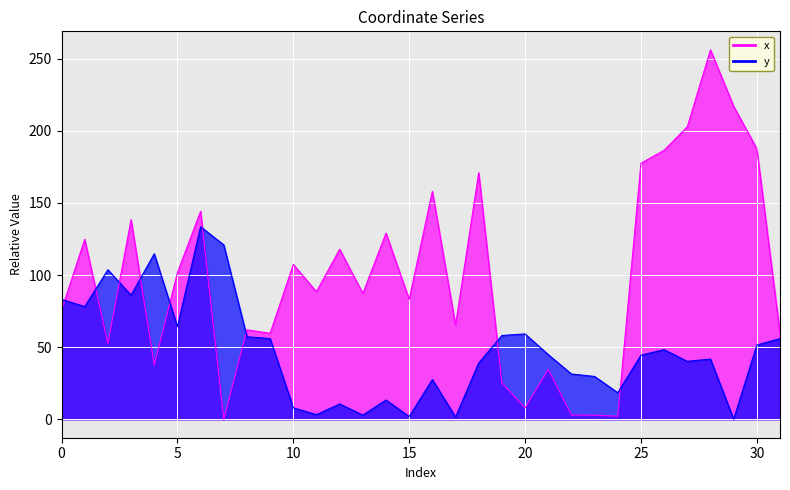

At which category is the sum across all series the highest?

28